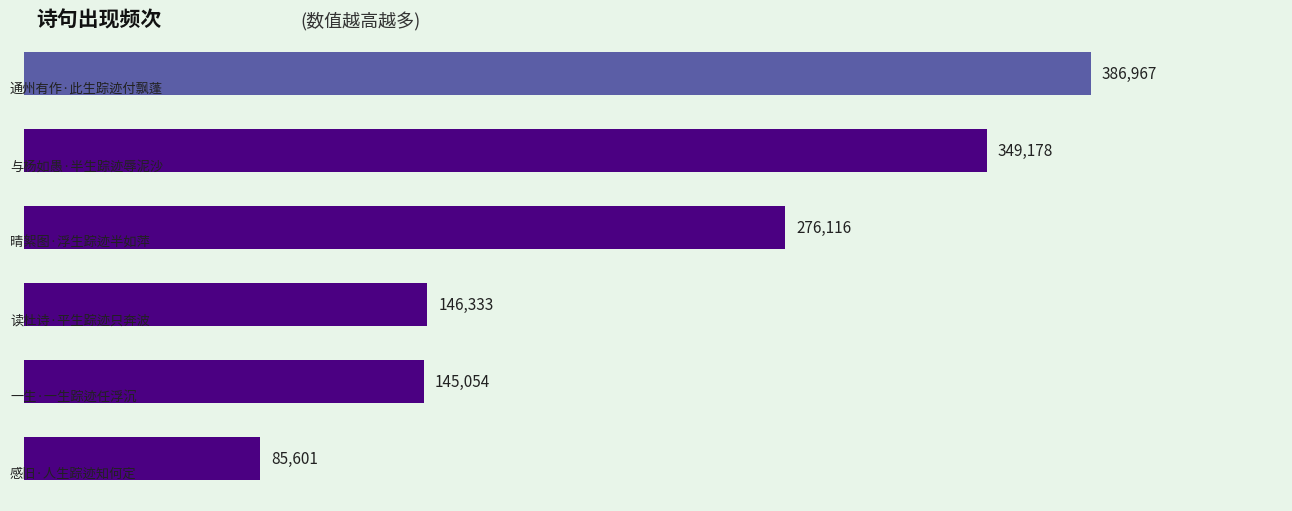

What is the smallest value displayed?

85601